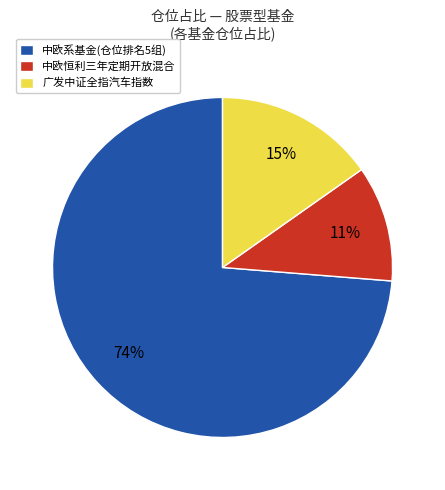

Combined, do 广发中证全指汽车指数 and 中欧系基金(仓位排名5组) account for over 50%?

Yes